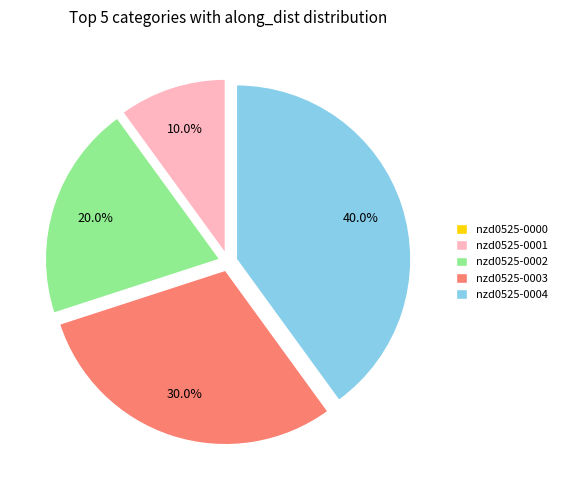

Is there a majority slice in this chart?

No